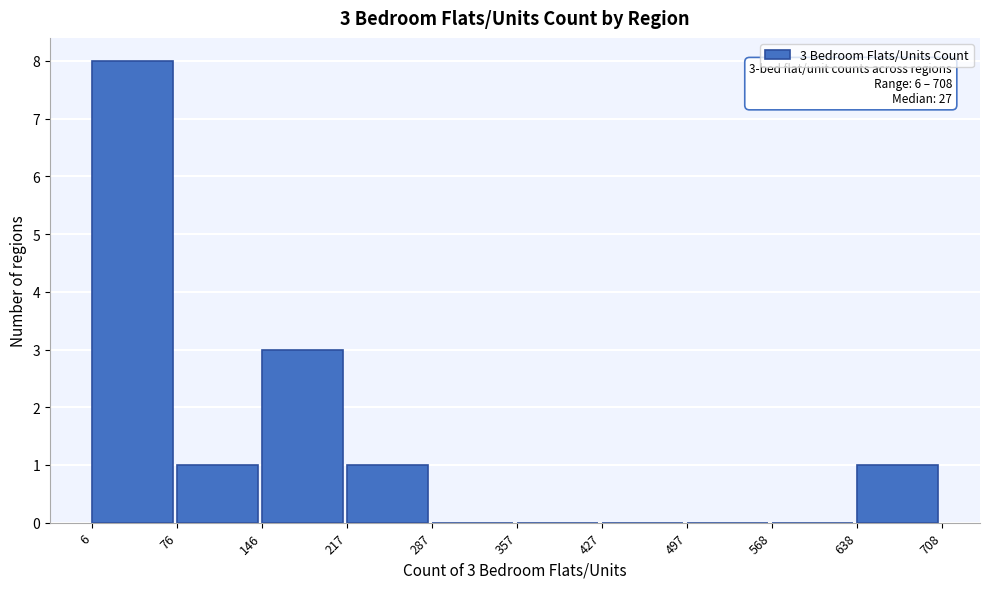

Over which range of the x-axis is the bar tallest?

6 to 76